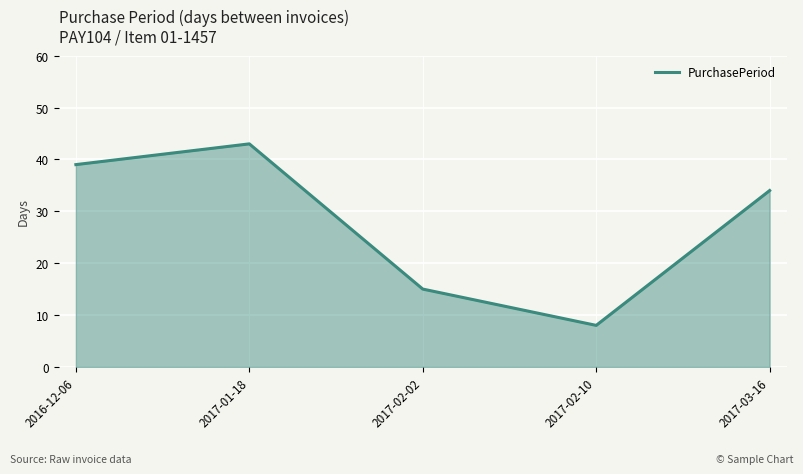

Reading right to left, list all the values displayed in this chart.

34	8	15	43	39